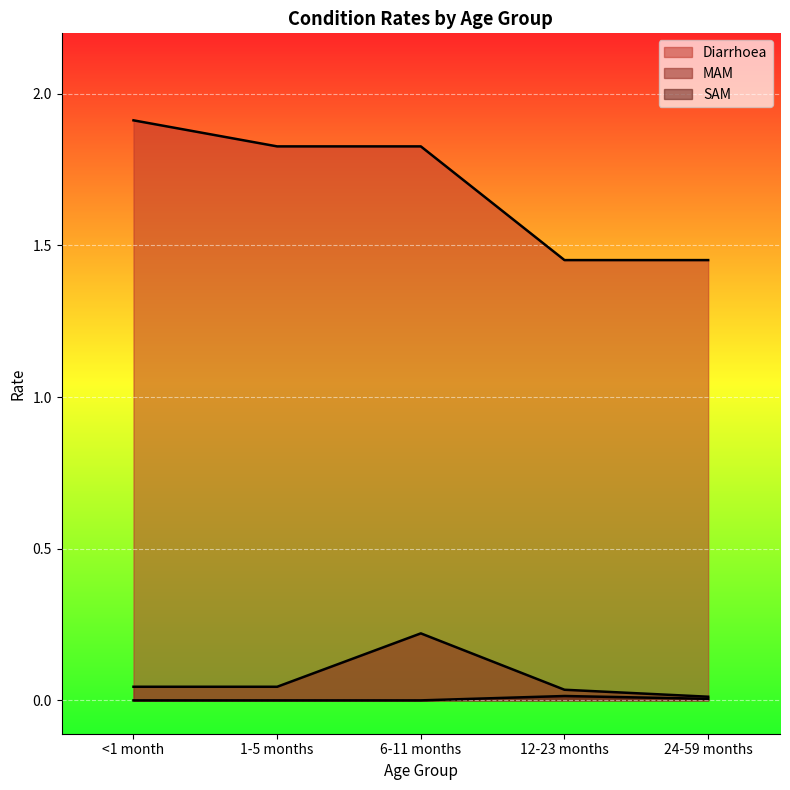

Which label corresponds to the largest value in the chart?

<1 month